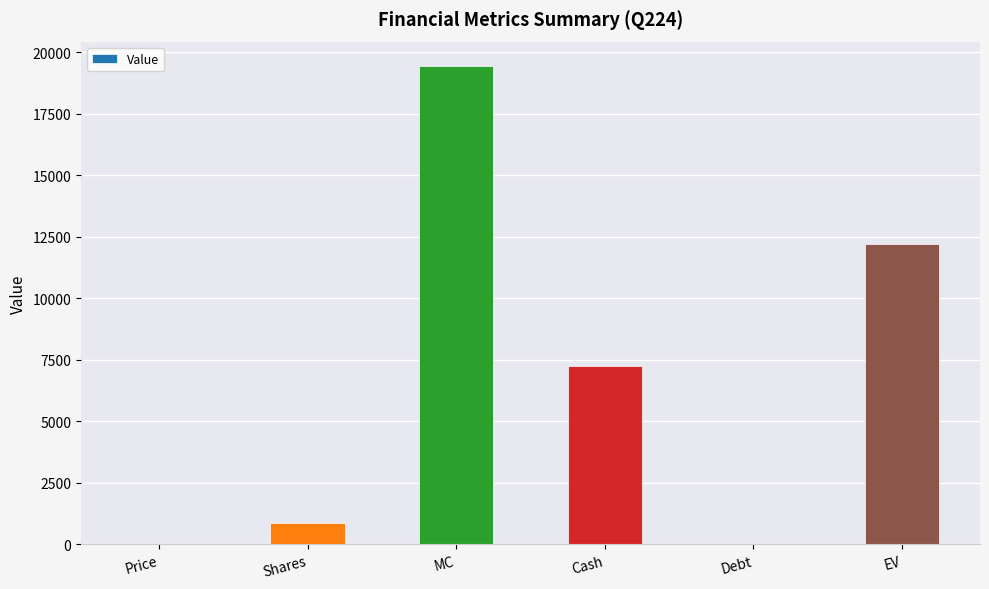

Count the number of categories in the chart.

6